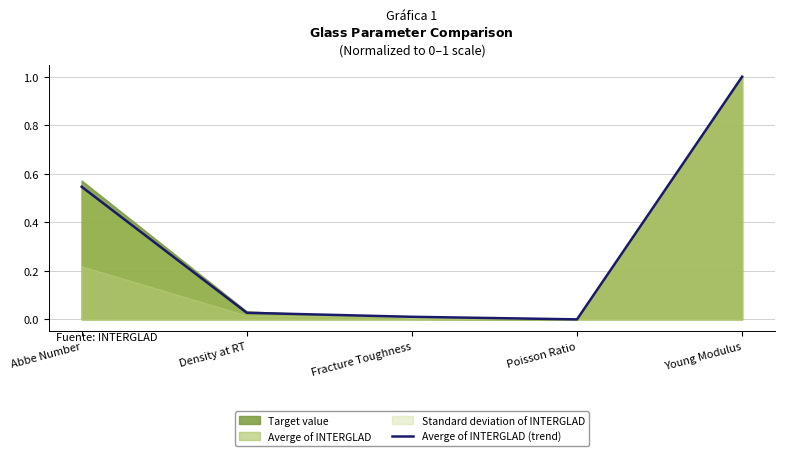

Rank the categories by value from highest to lowest.

Young Modulus, Abbe Number, Density at RT, Fracture Toughness, Poisson Ratio